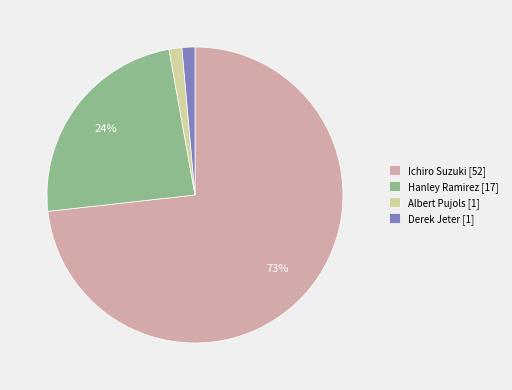

To the nearest percent, what is the difference between the Derek Jeter and Hanley Ramirez slice percentages?

23%